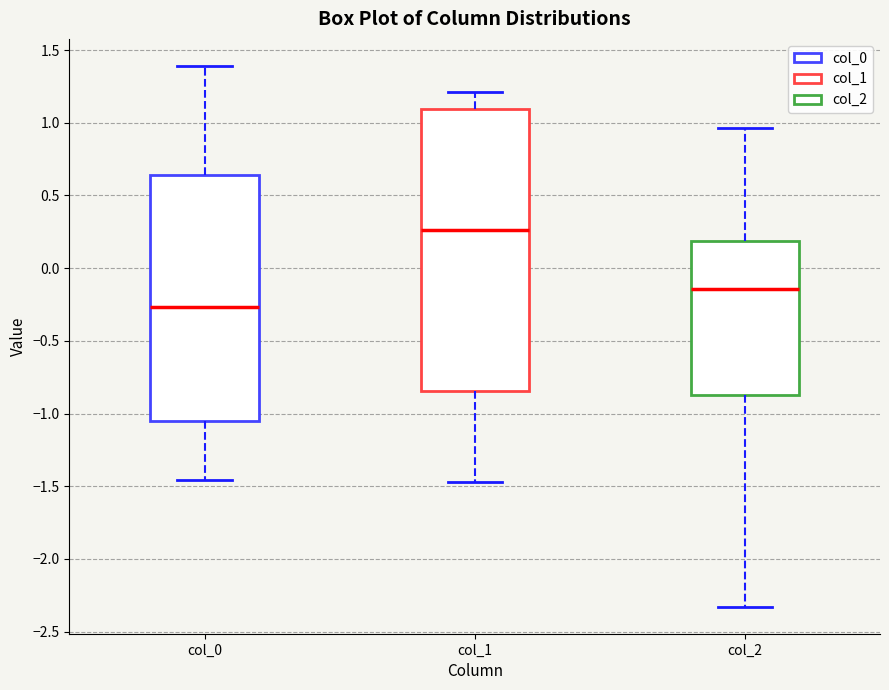

Comparing the boxes themselves (not the whiskers), which one is the tallest?

col_1